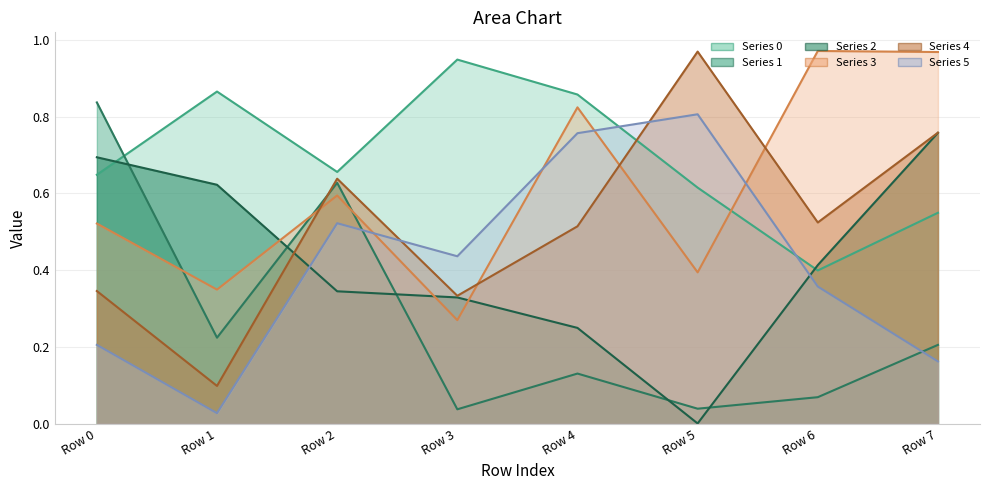

What is the greatest value displayed?

1.0